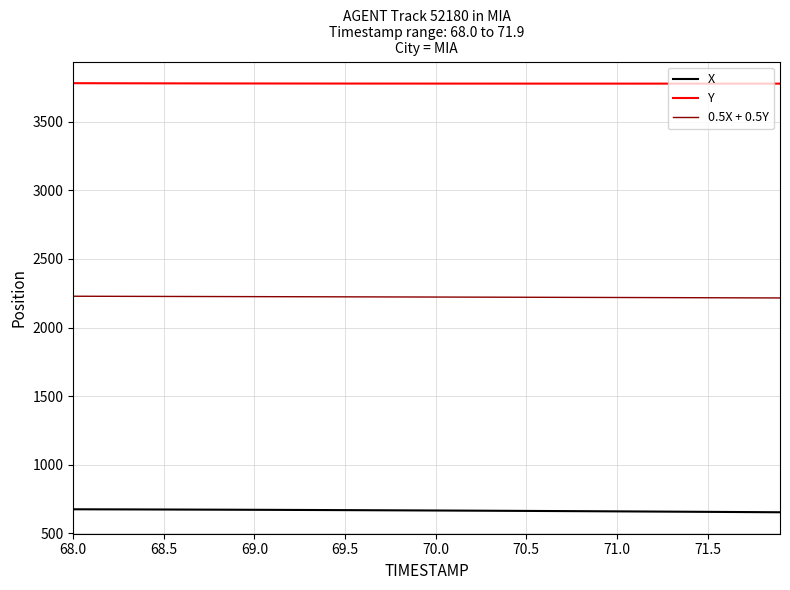

Which series has the largest total across all categories?

Y